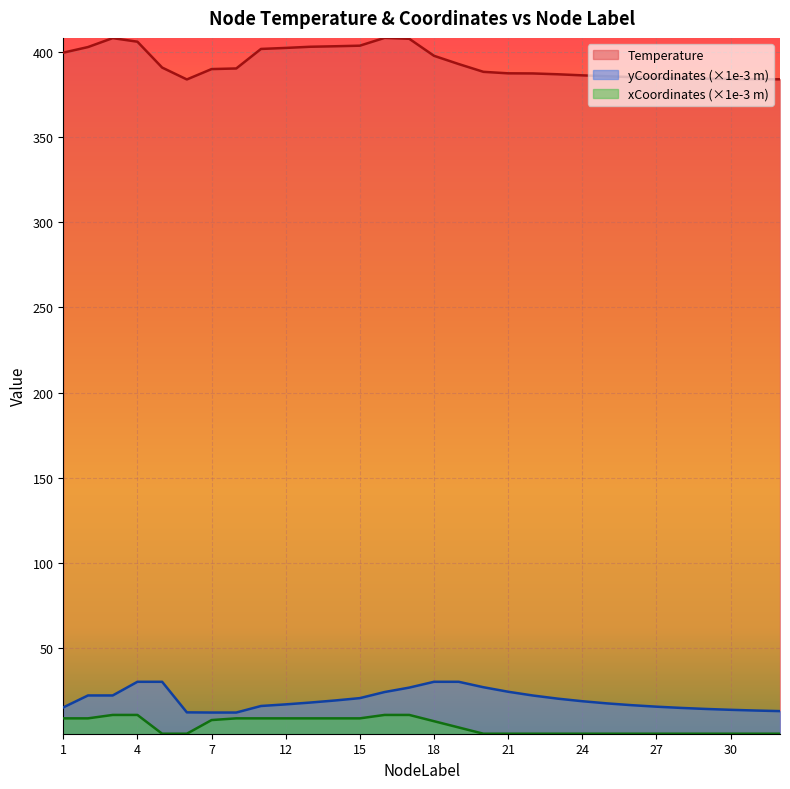

Reading left to right, extract all data points from this chart.

Temperature: 399.4	402.7	408.0	405.9	390.7	383.7	389.8	390.2	401.6	402.2	402.9	403.2	403.5	408.1	407.6	397.6	392.7	388.2	387.3	387.2	386.8	386.1	385.6	385.1	384.7	384.4	384.2	384.0	383.9	383.8
yCoordinates_scaled: 15.4	22.4	22.4	30.5	30.5	12.5	12.4	12.4	16.3	17.2	18.3	19.5	20.9	24.4	27.1	30.5	30.5	27.3	24.6	22.4	20.6	19.1	17.8	16.7	15.9	15.1	14.5	14.0	13.6	13.3
xCoordinates_scaled: 9.0	9.0	11.0	11.0	0.0	0.0	8.0	9.0	9.0	9.0	9.0	9.0	9.0	11.0	11.0	7.3	3.7	0.0	0.0	0.0	0.0	0.0	0.0	0.0	0.0	0.0	0.0	0.0	0.0	0.0